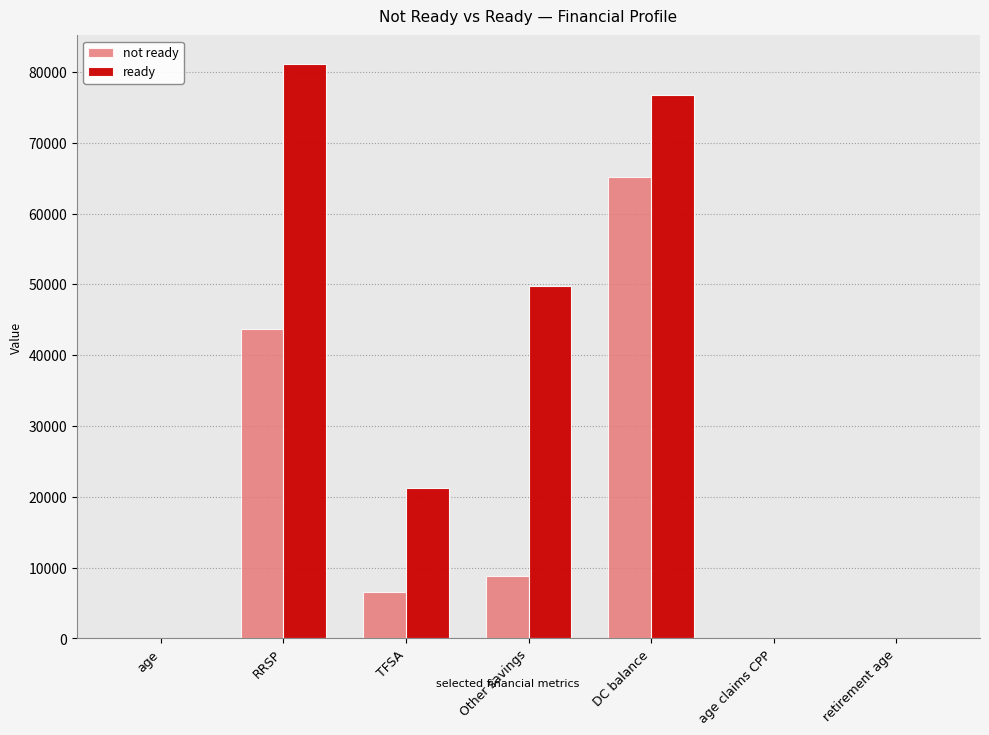

Are the bars horizontal?

No